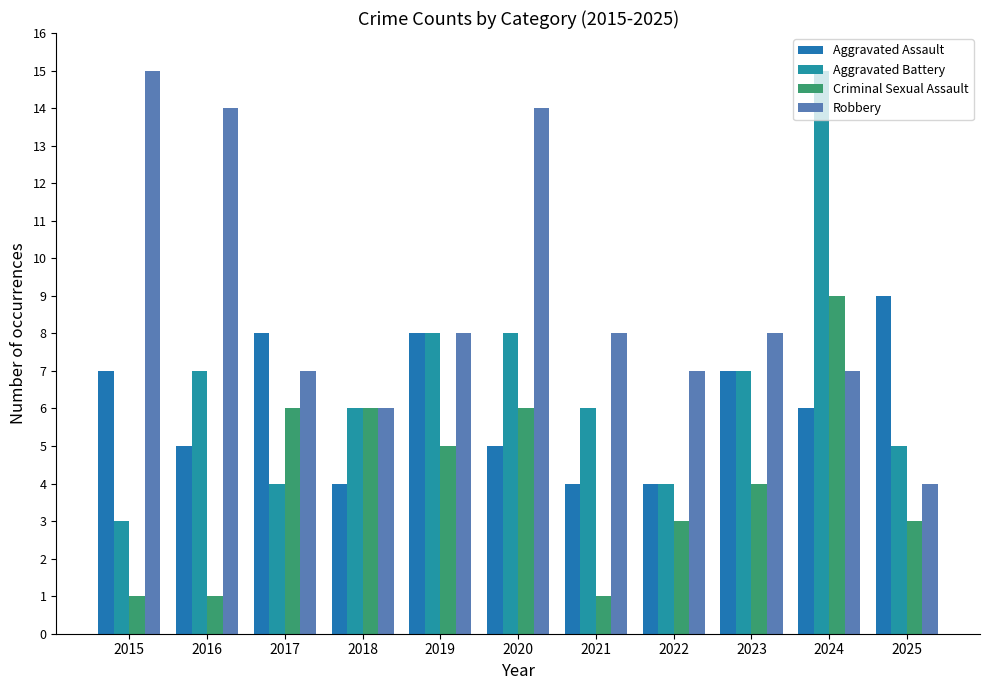

Rank the categories by Robbery value from lowest to highest.

2025, 2018, 2017, 2022, 2024, 2019, 2021, 2023, 2016, 2020, 2015